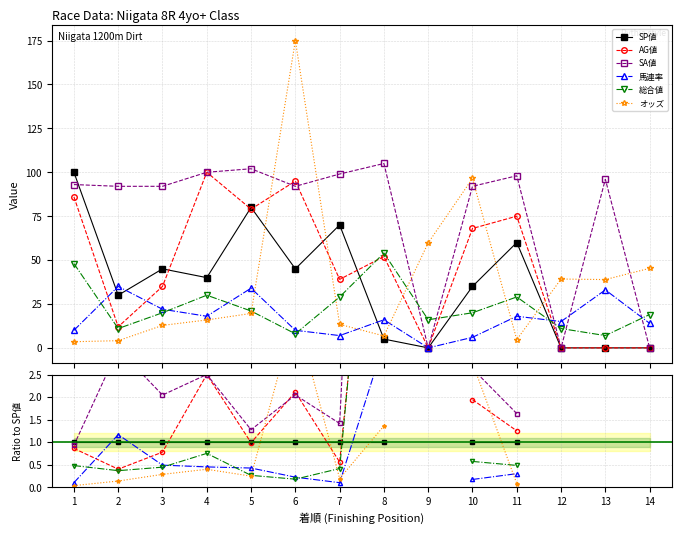

Does the chart display data point markers on the line(s)?

Yes